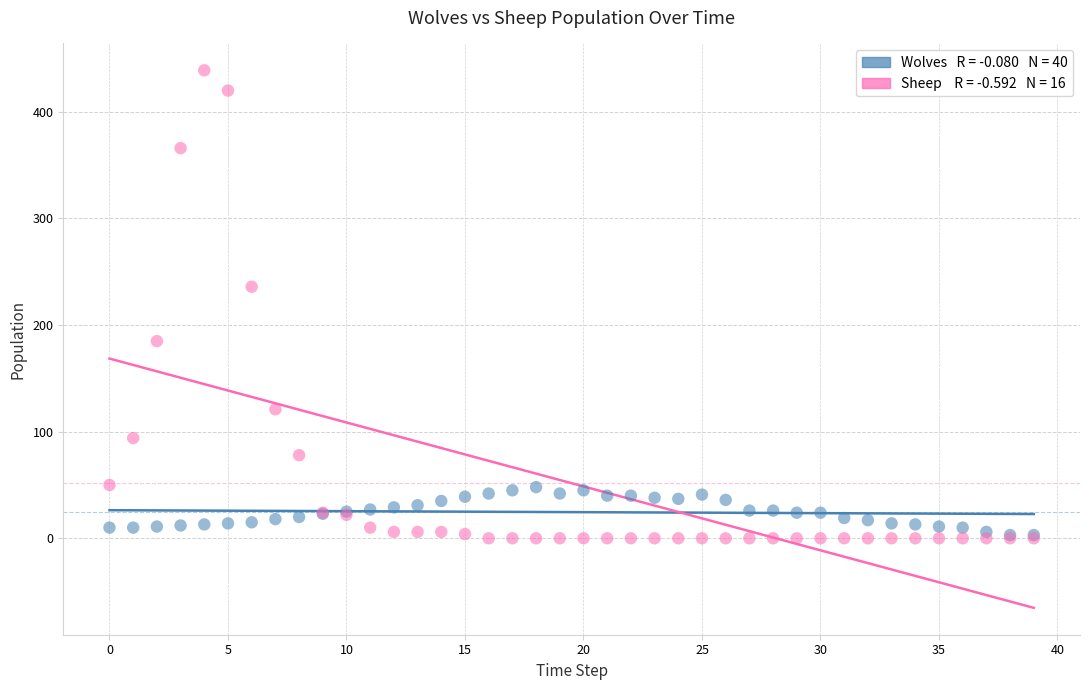

Across all series, what Y value is closest to 219?

236